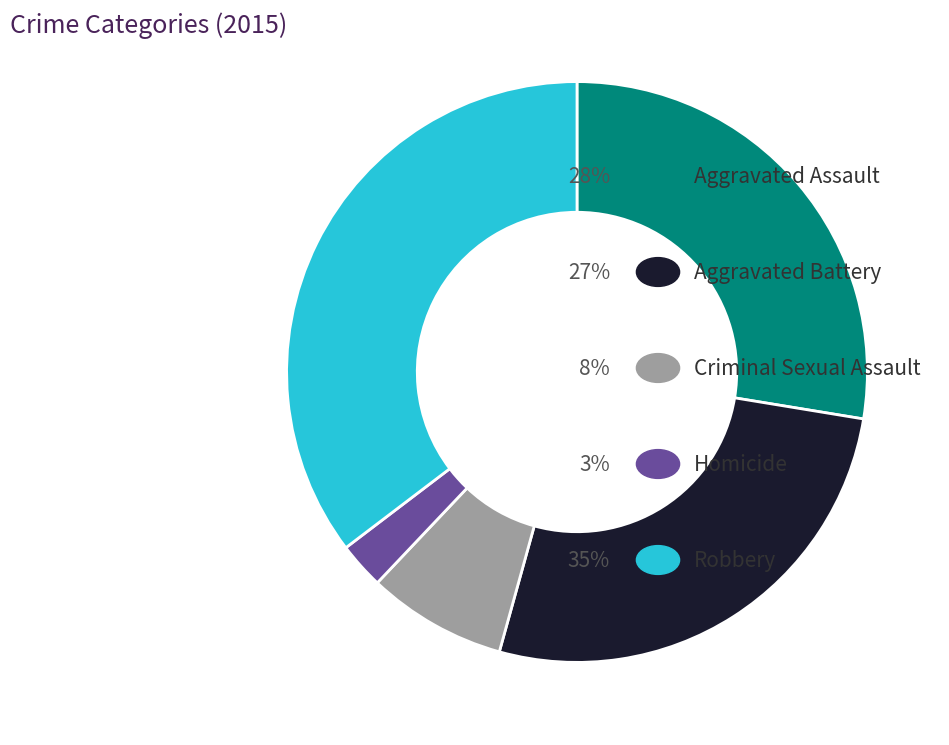

Is there any slice that represents more than half of the pie?

No